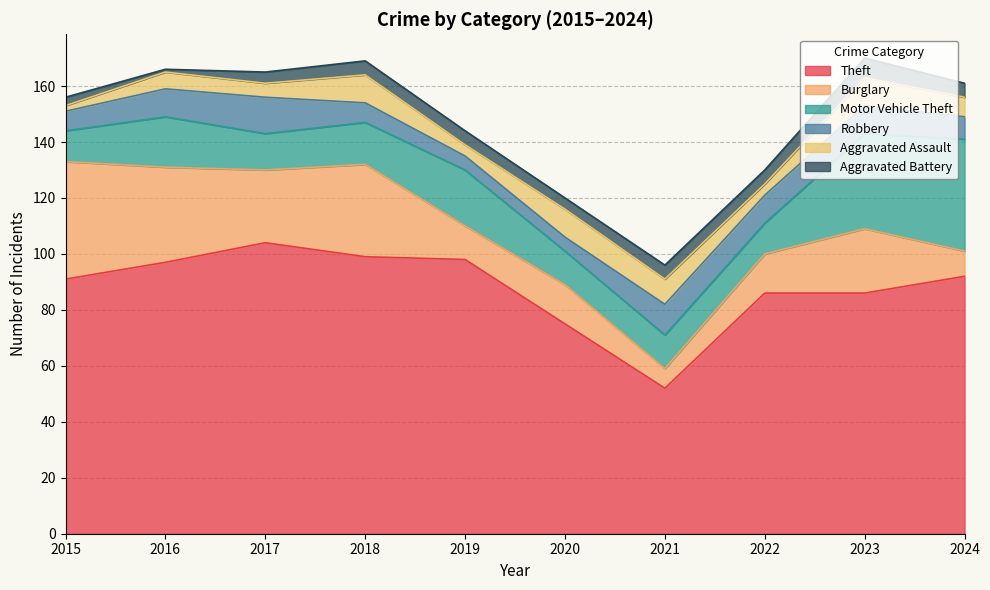

At how many categories does at least one series exceed 27?

10